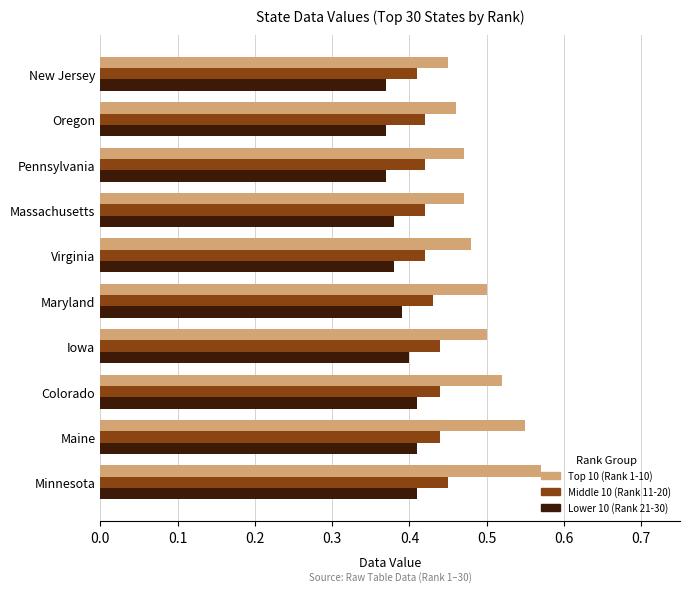

The value of Top 10 (Rank 1-10) at Oregon is 0.8. True or false?

False